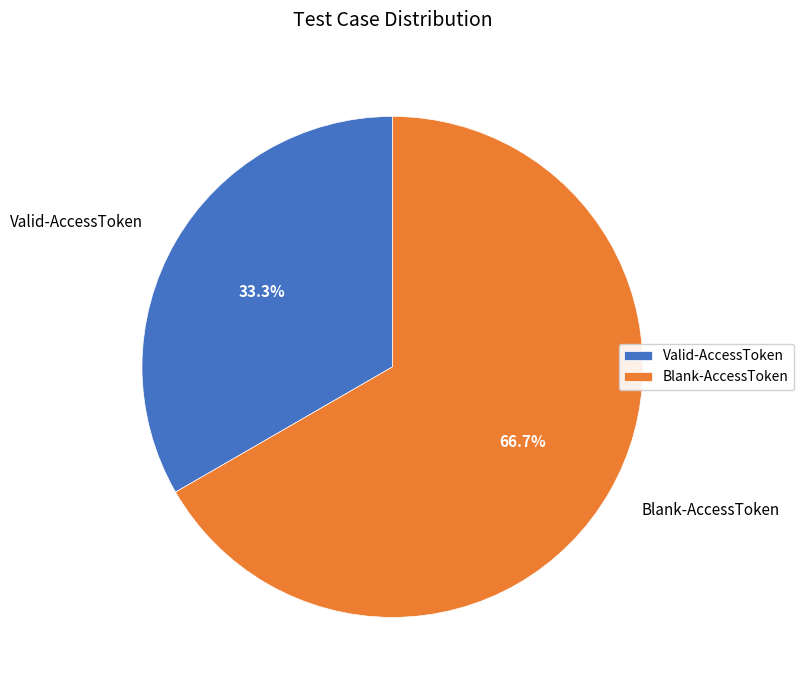

What is the ratio of the value at Valid-AccessToken to the value at Blank-AccessToken?

0.5